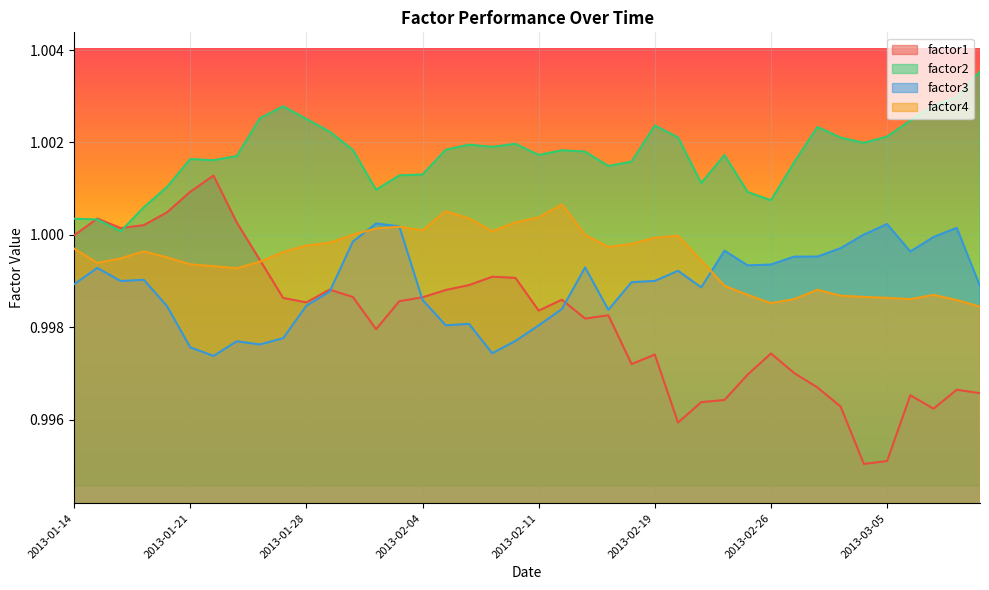

True or false: factor2 and factor4 intersect in this chart.

False